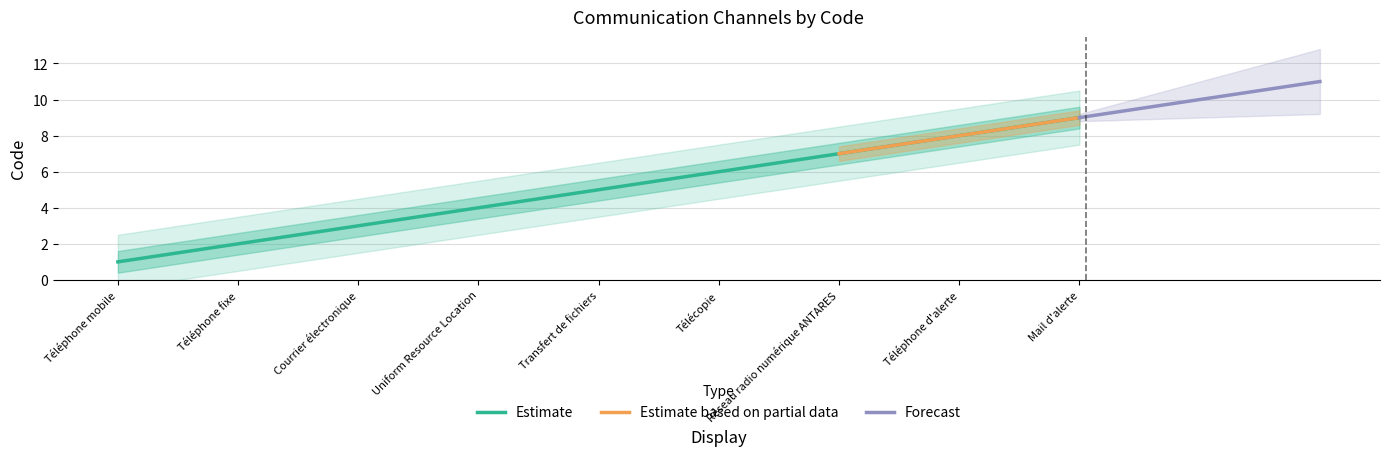

The chart shows a value of 13 at Mail d'alerte. True or false?

False